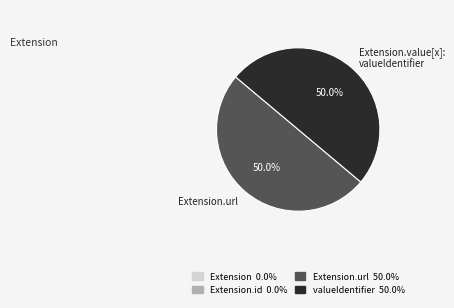

Approximately how many times larger is the value at Extension.value[x]: valueIdentifier compared to Extension.url?

1.0